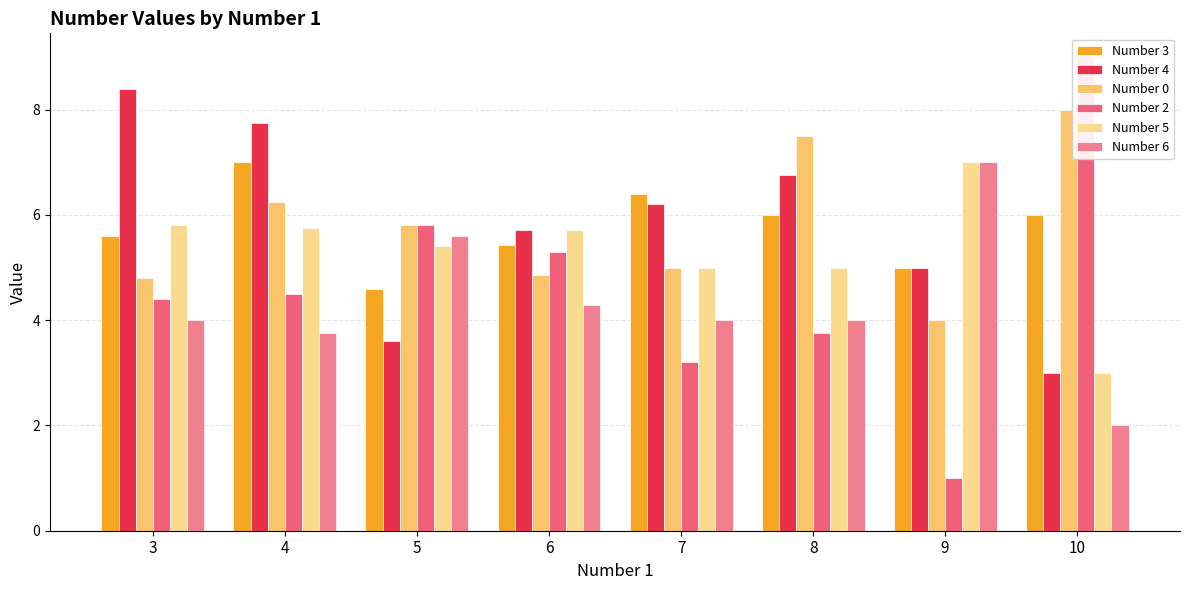

What is the approximate value of Number 0 at 8?

7.5